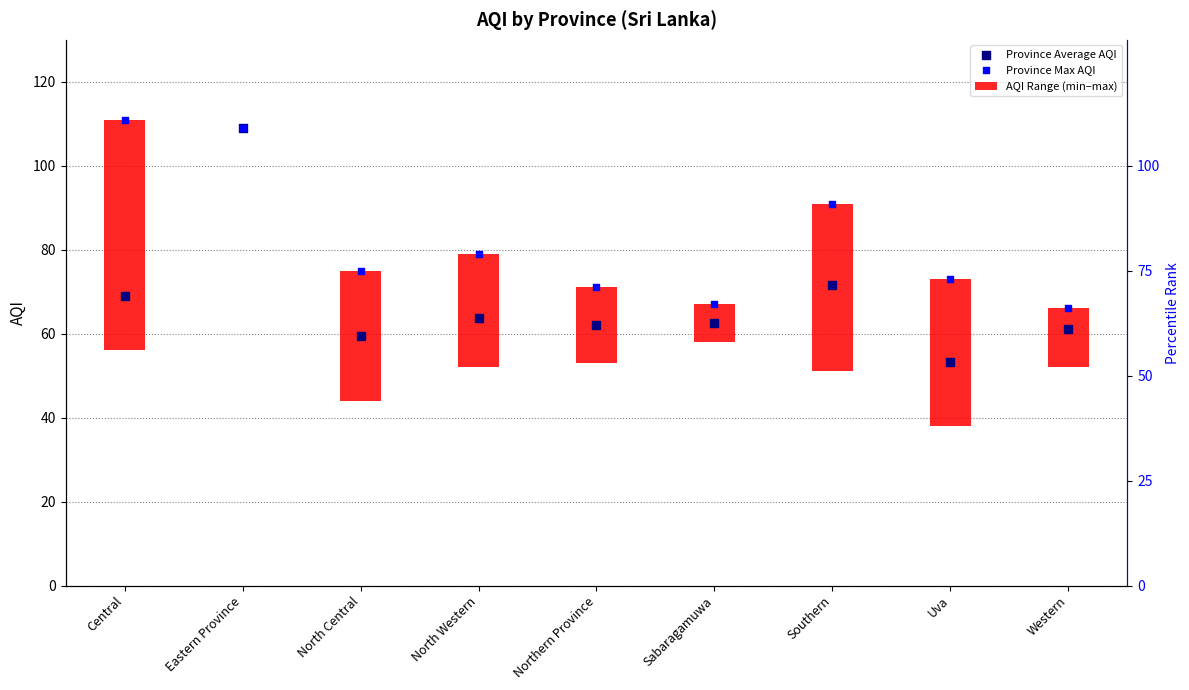

Which series reaches the maximum Y coordinate?

Province Max AQI